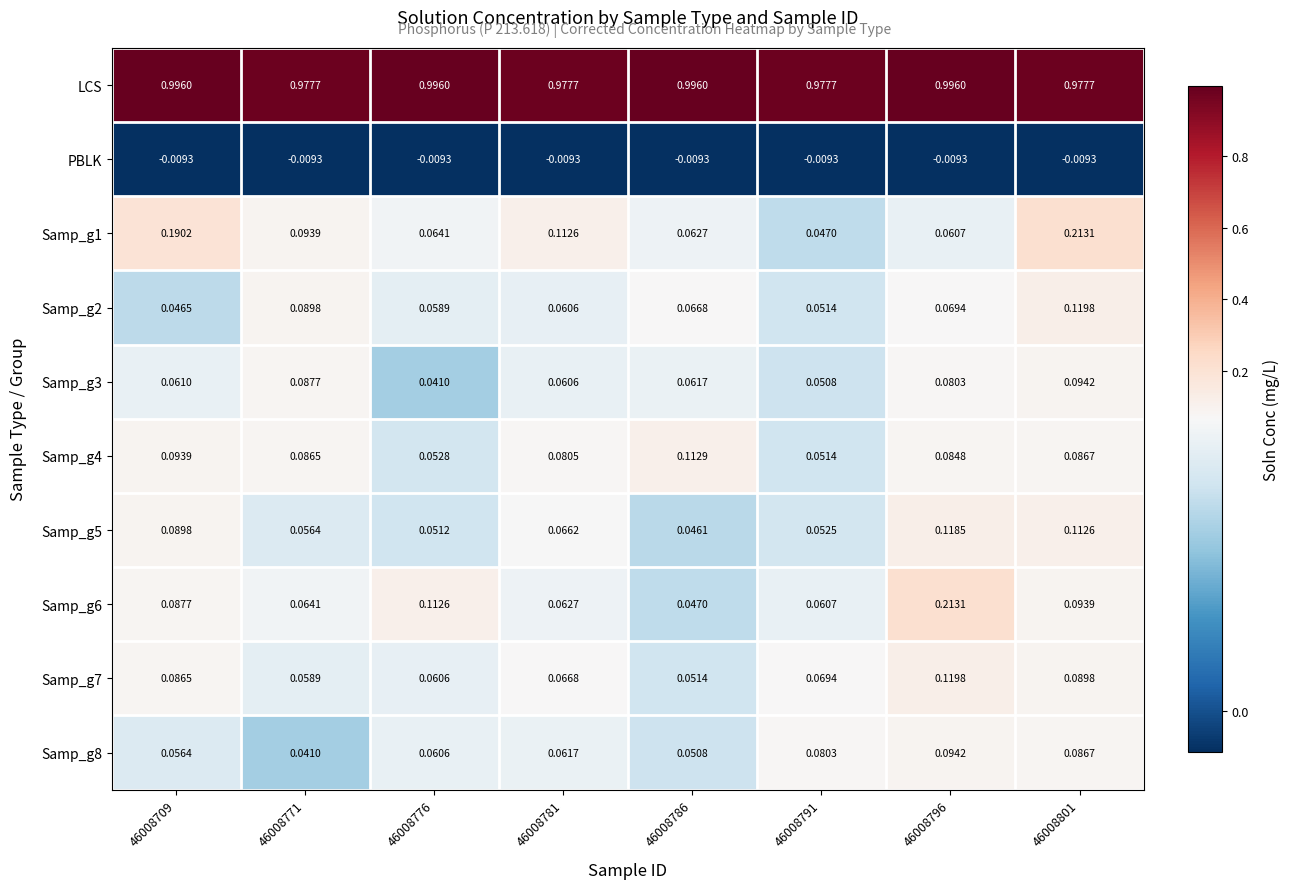

Is the value of Samp_g4 at 46008771 greater than the value of Samp_g5 at 46008771?

Yes